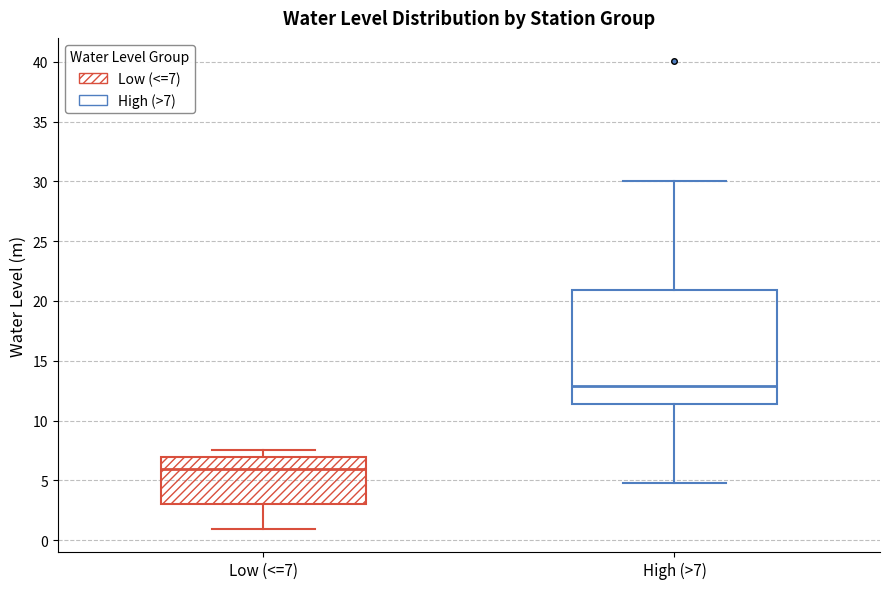

Which box's median line is the highest?

High (>7)